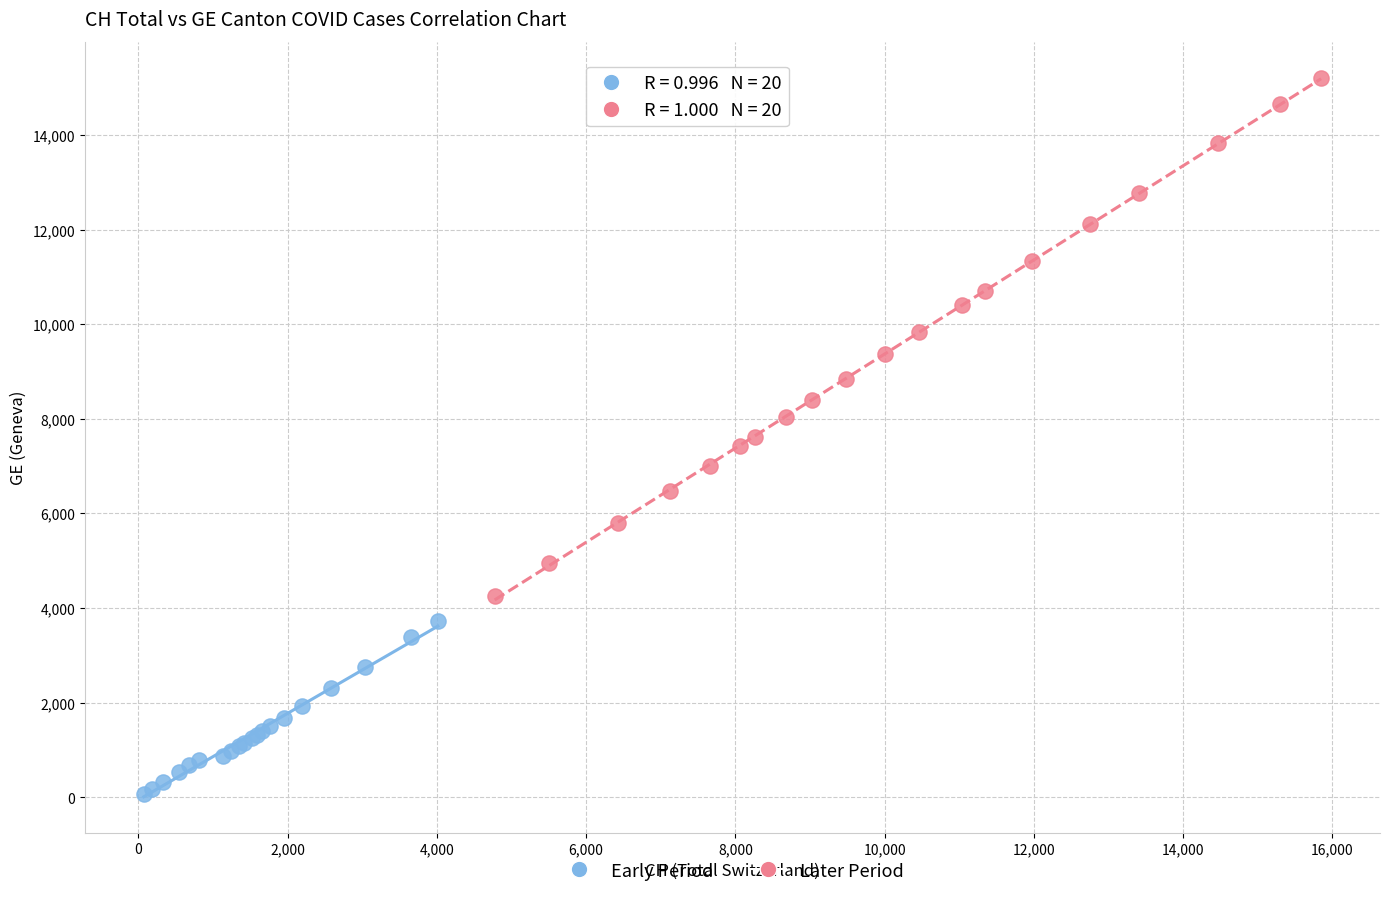

Which series has the widest spread of Y values?

Later Period